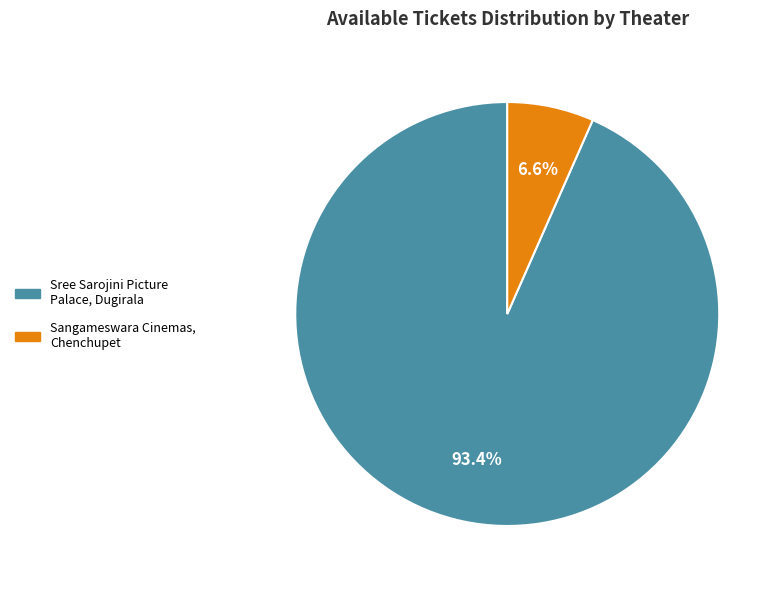

True or false: Sangameswara Cinemas, Chenchupet accounts for 7% of the total.

True